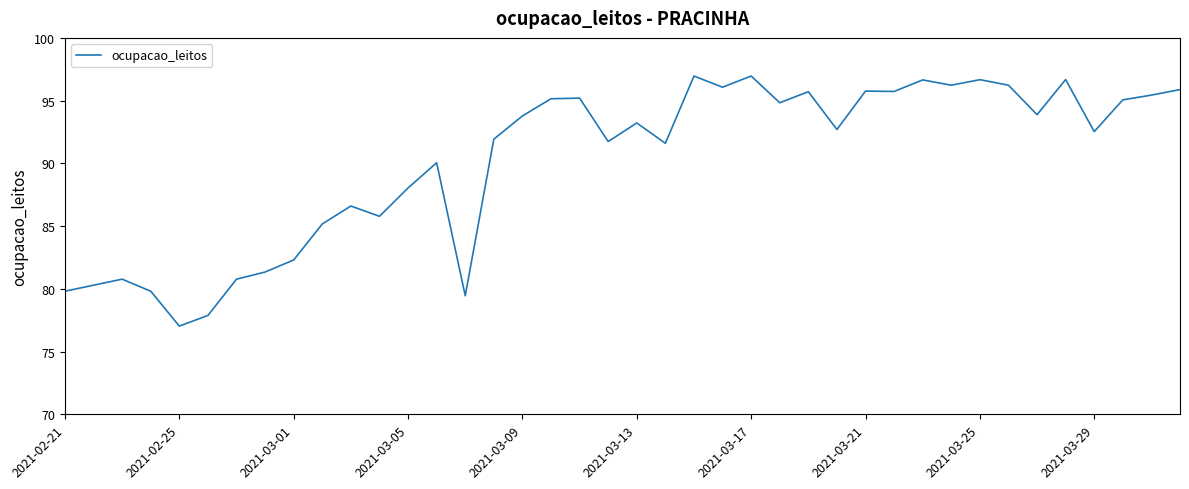

What is the smallest value displayed?

77.0